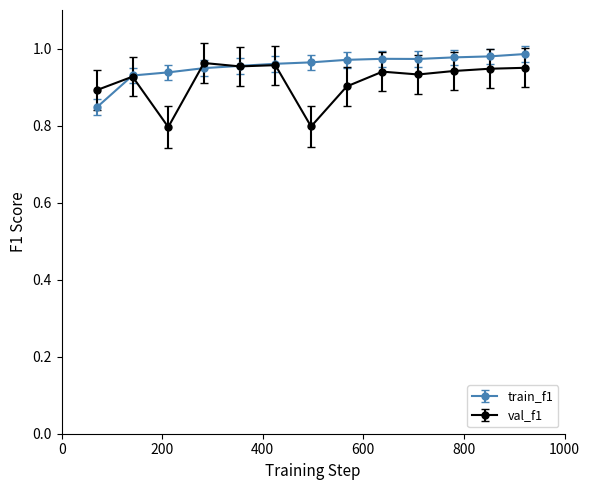

Count the train_f1 values in the range 0 to 1.

13